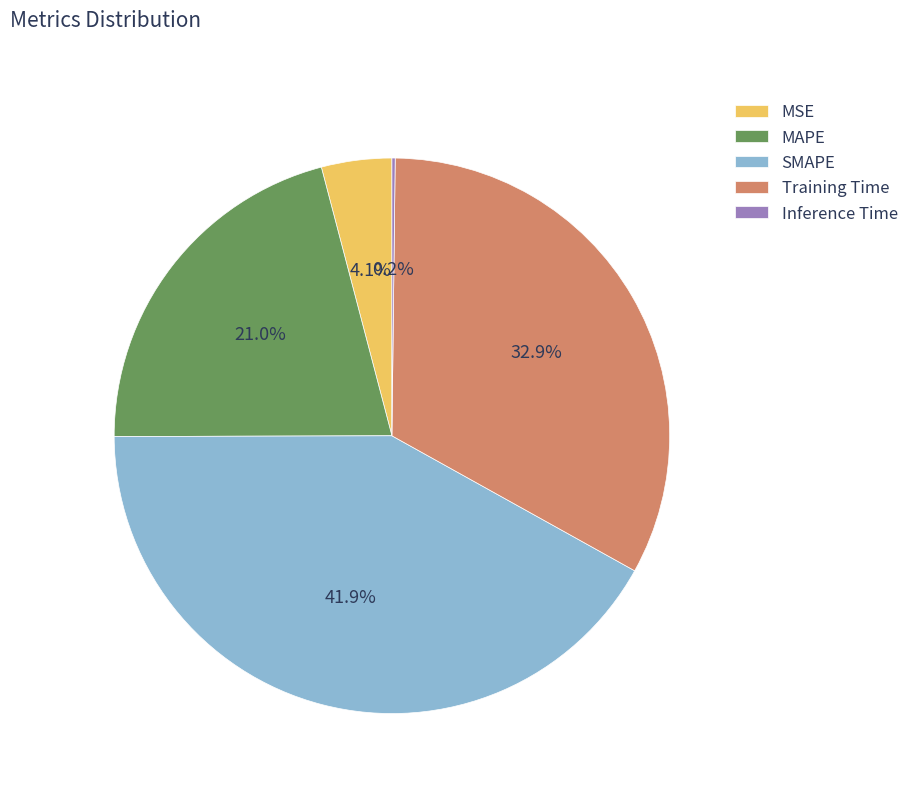

Combined, do MSE and MAPE account for over 50%?

No